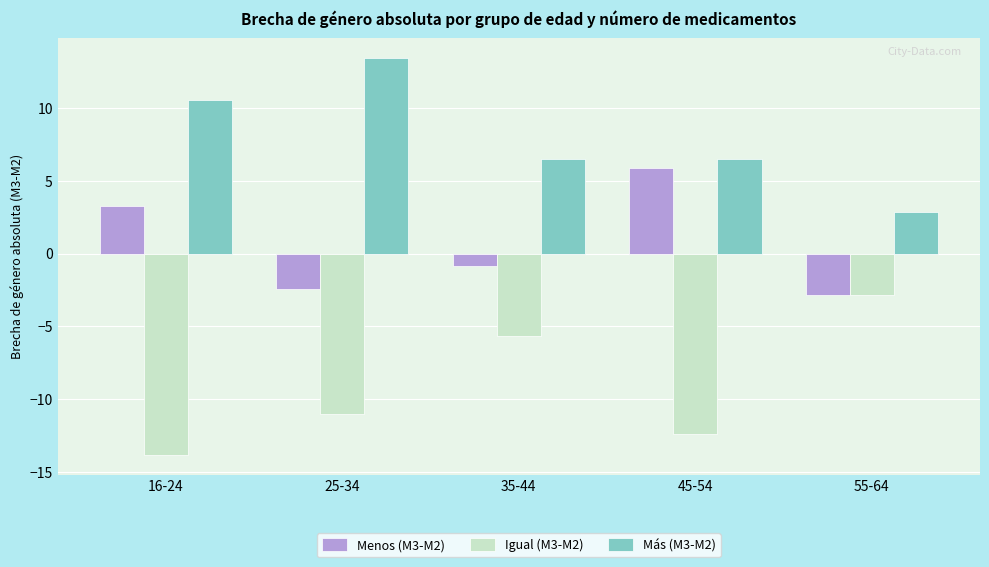

What value does the Igual (M3-M2) series have at 25-34?

-11.0